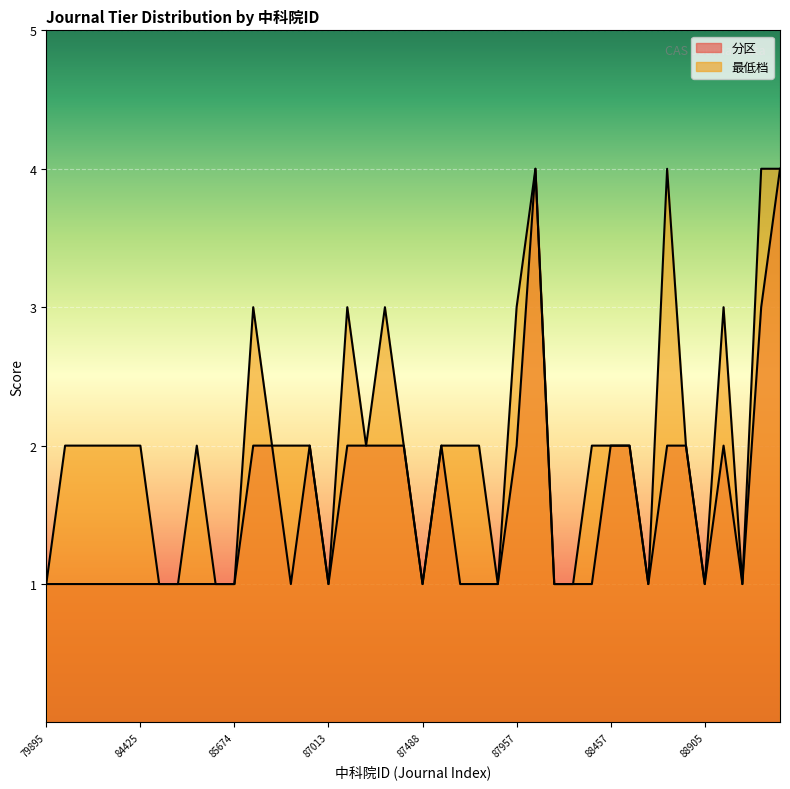

The value of 最低档 at 87510 is 2. True or false?

True